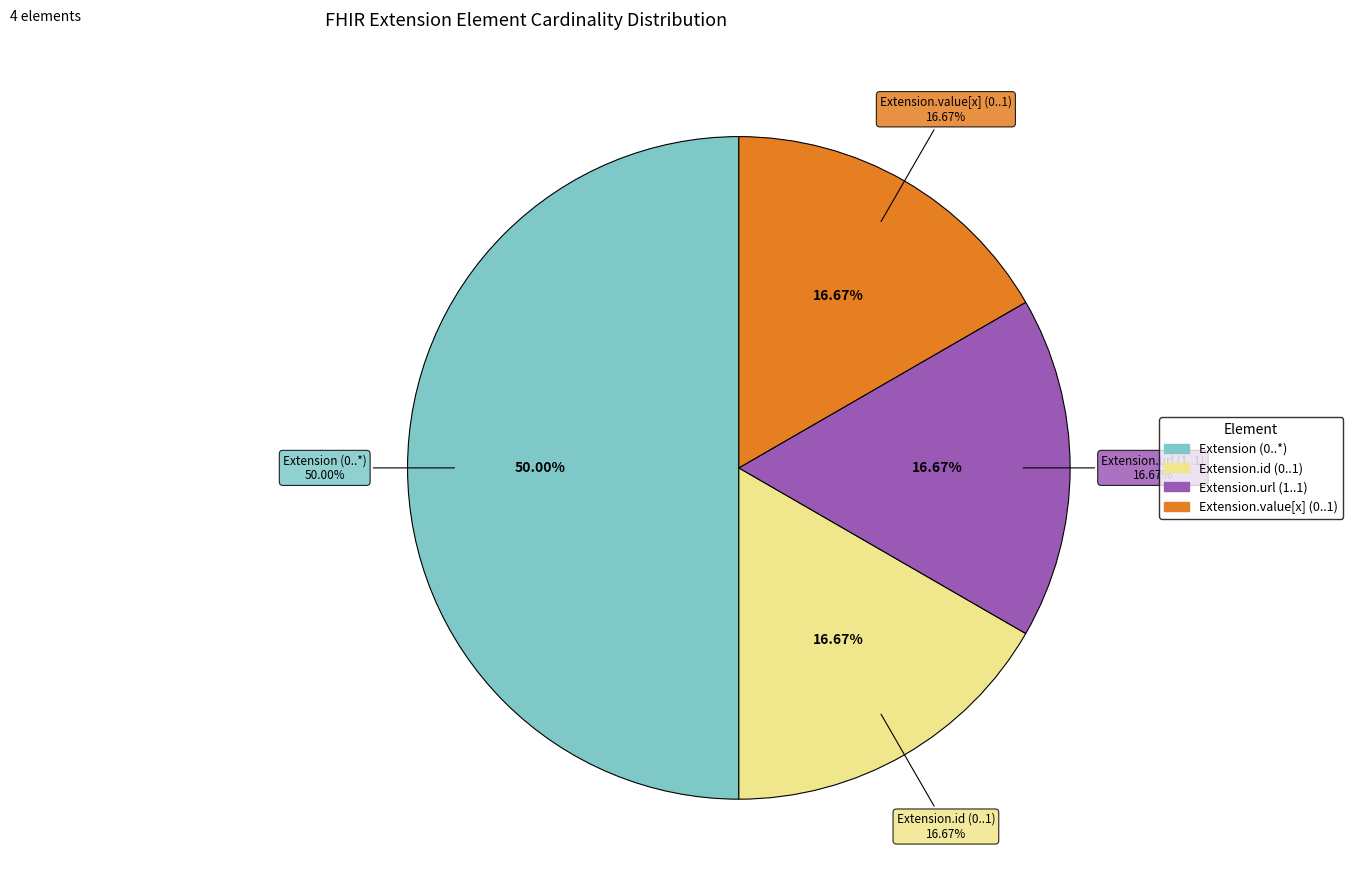

Is it true that Extension.extension is 0% of the pie?

True